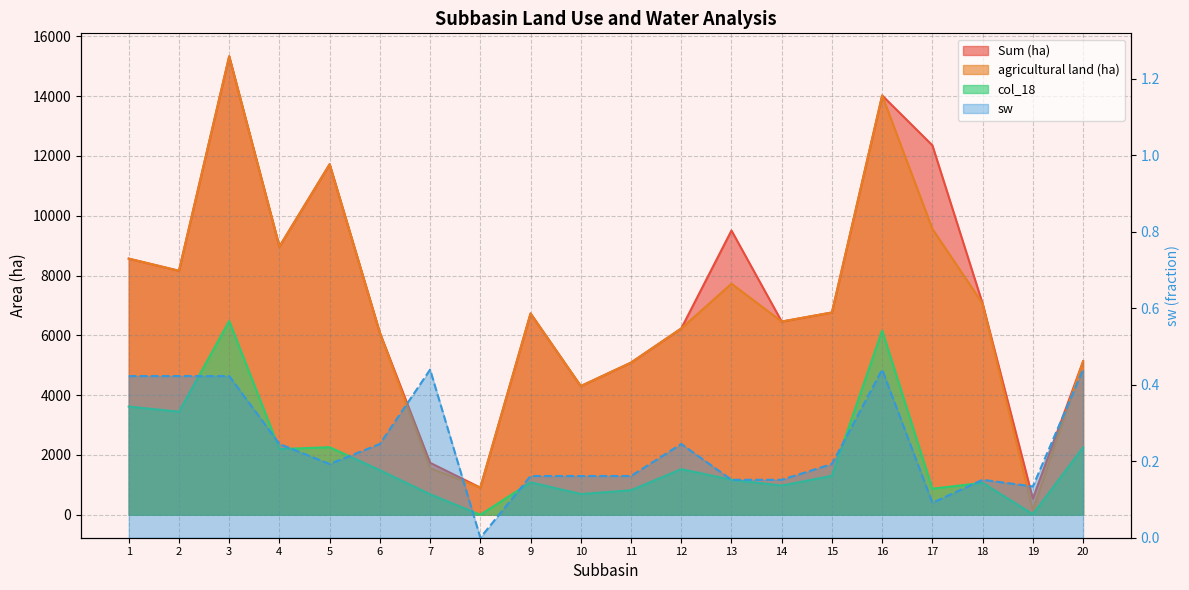

How many interior local valleys does the sw series have?

4